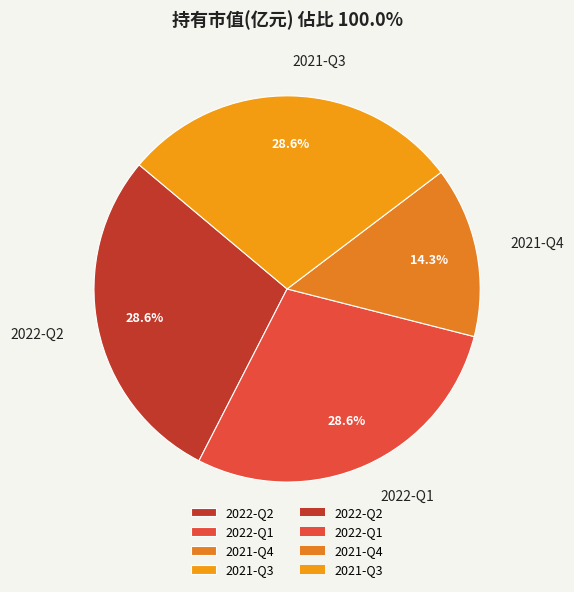

To the nearest percent, what portion does 2021-Q4 represent?

14%